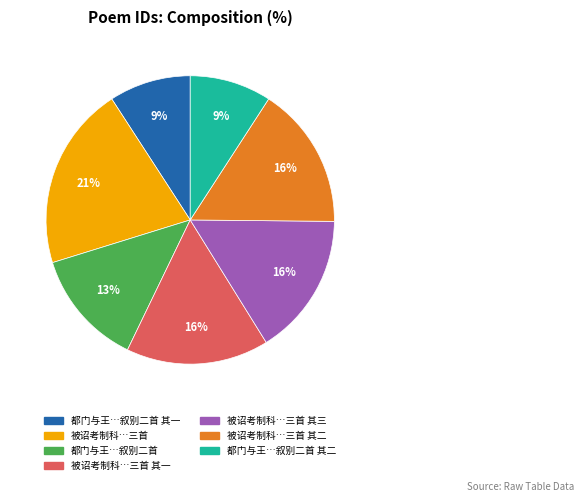

To the nearest percent, what is the average slice percentage?

14%